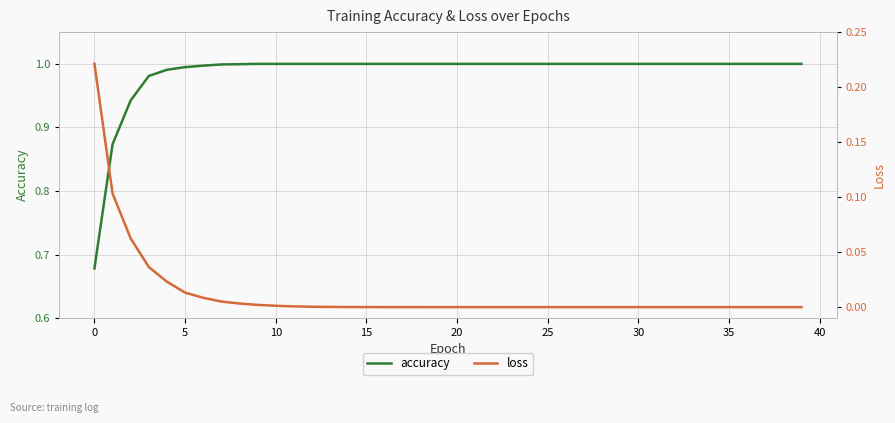

The value of accuracy at 35 is 0.5. True or false?

False